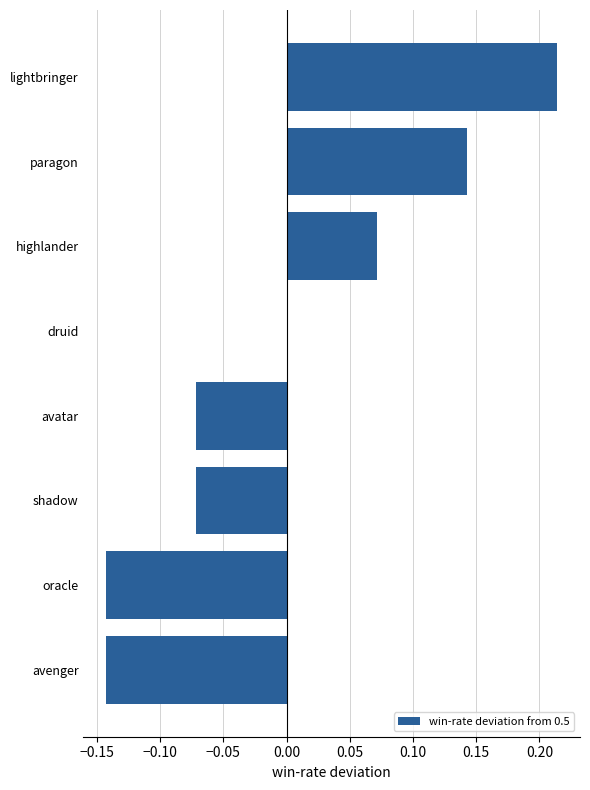

Are the bars horizontal?

Yes